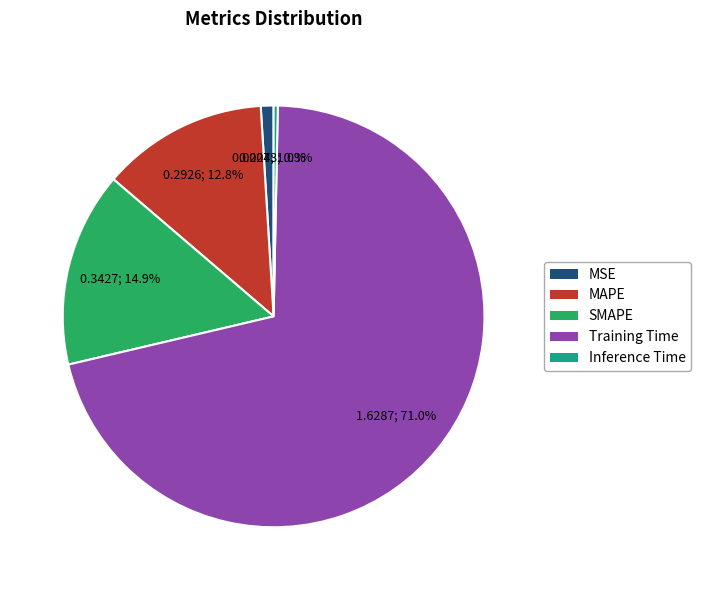

Is it true that Inference Time is 0% of the pie?

True